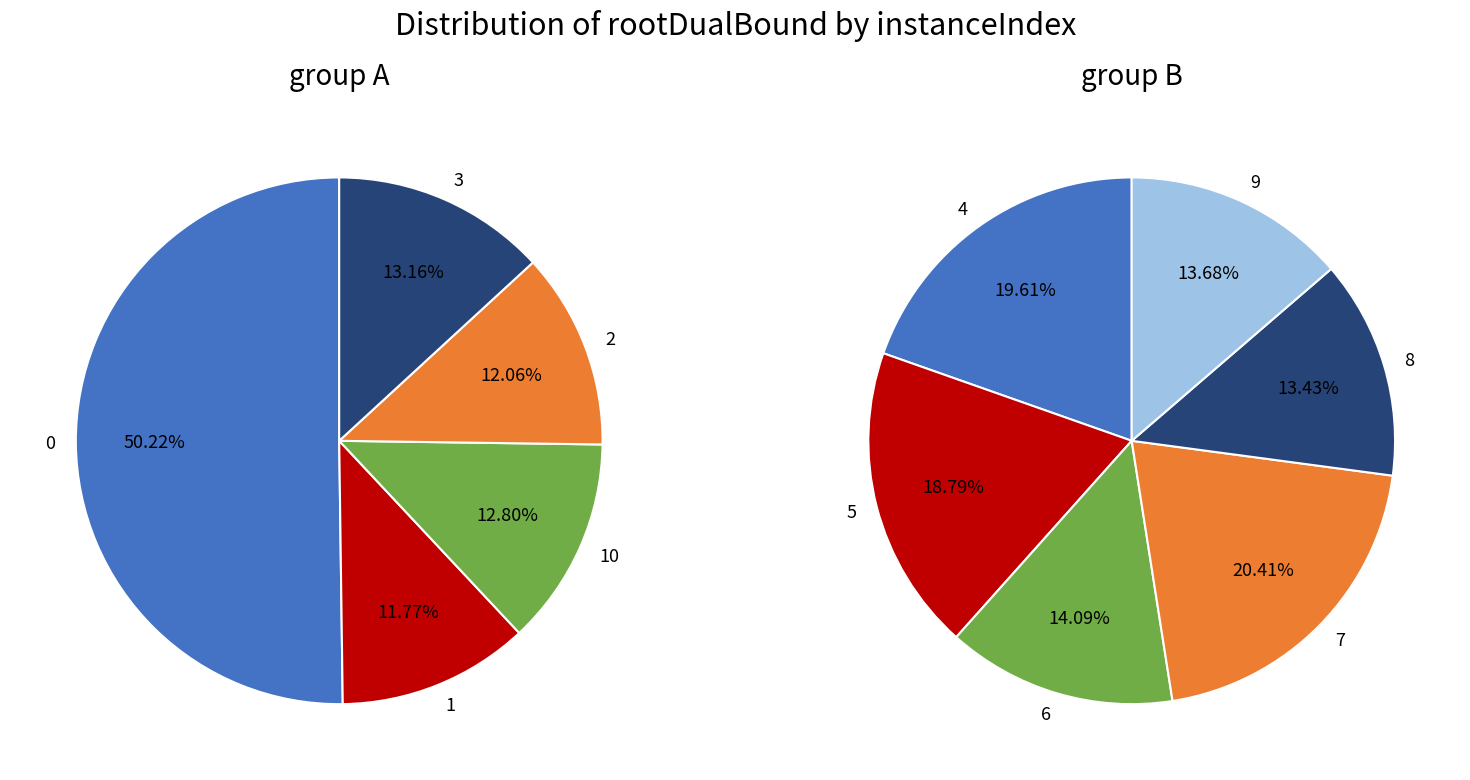

Does 7 account for over 50% of the chart?

No